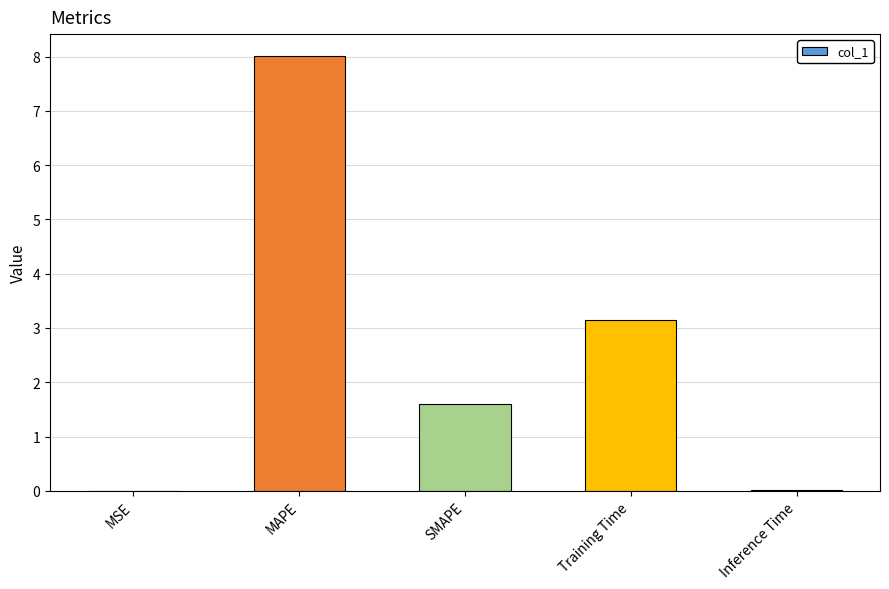

Count the number of data series in this chart.

1